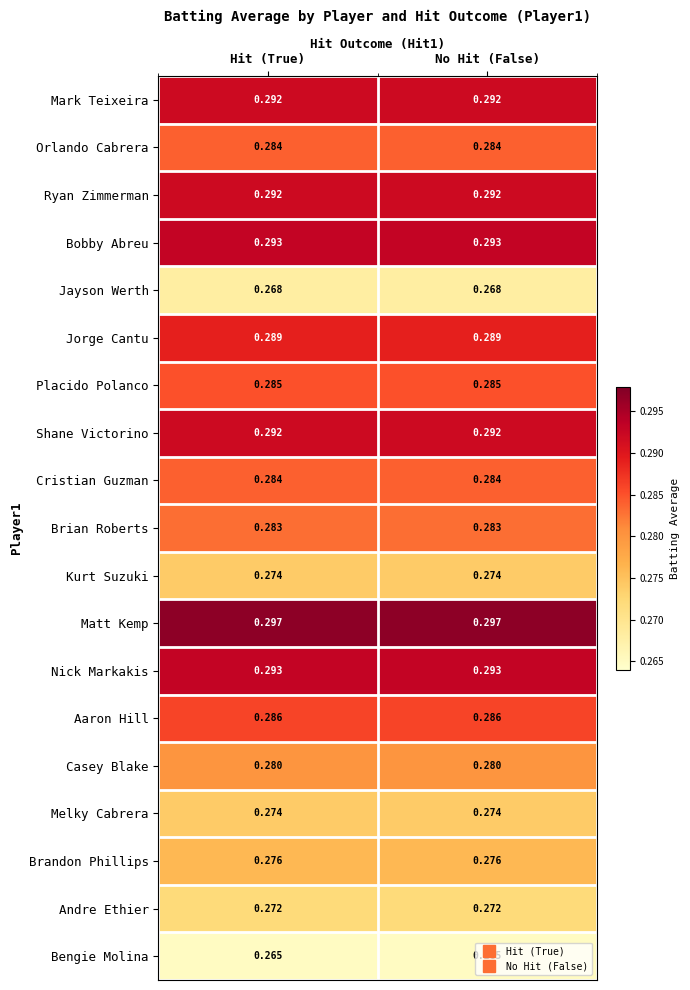

Is the value of Placido Polanco at Hit (True) greater than the value of Matt Kemp at No Hit (False)?

No